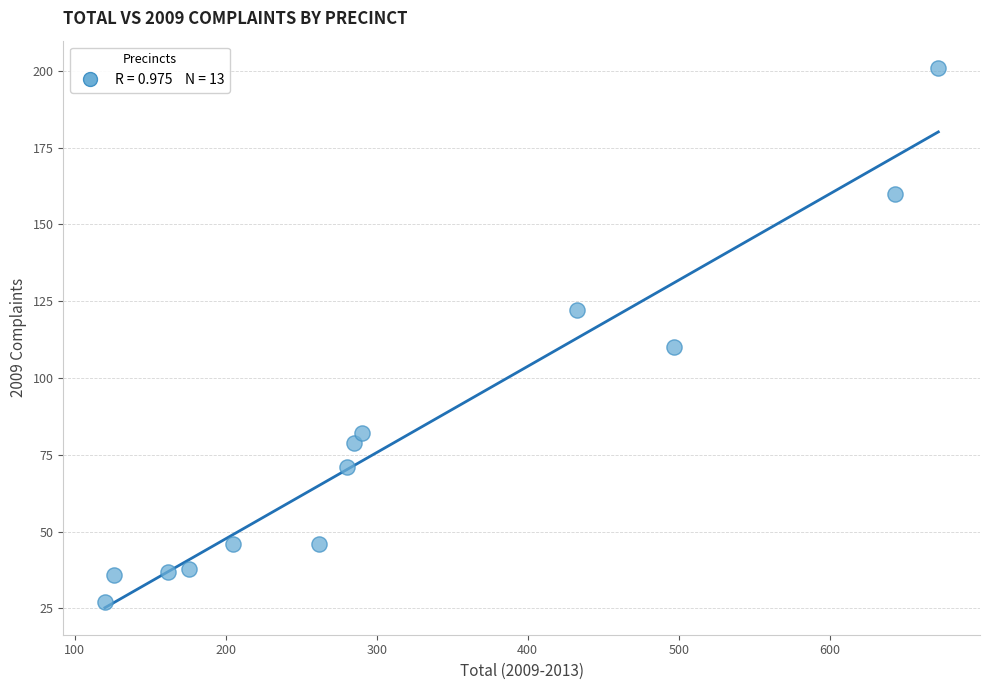

What Y value in the scatter plot is closest to 114?

110